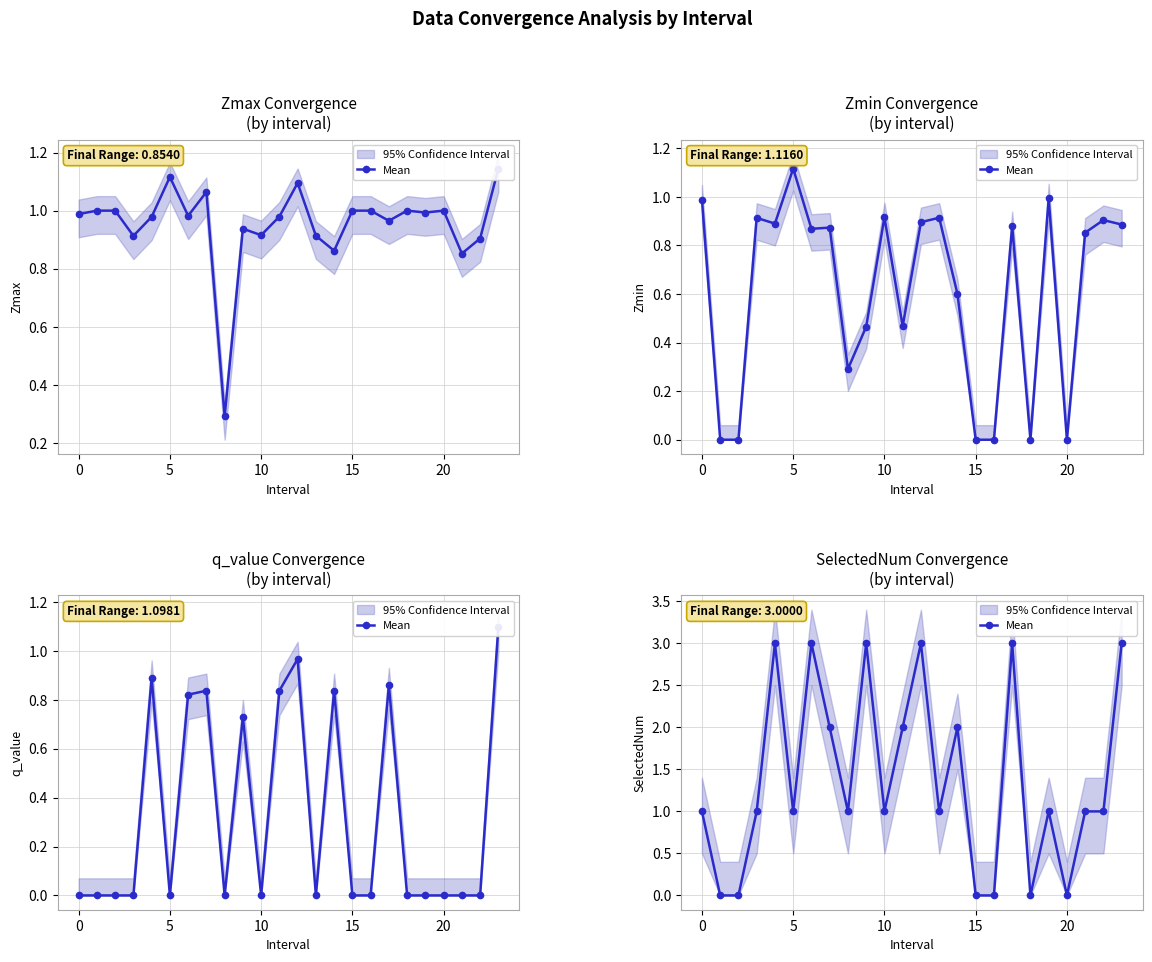

What is the sum of all values?

33